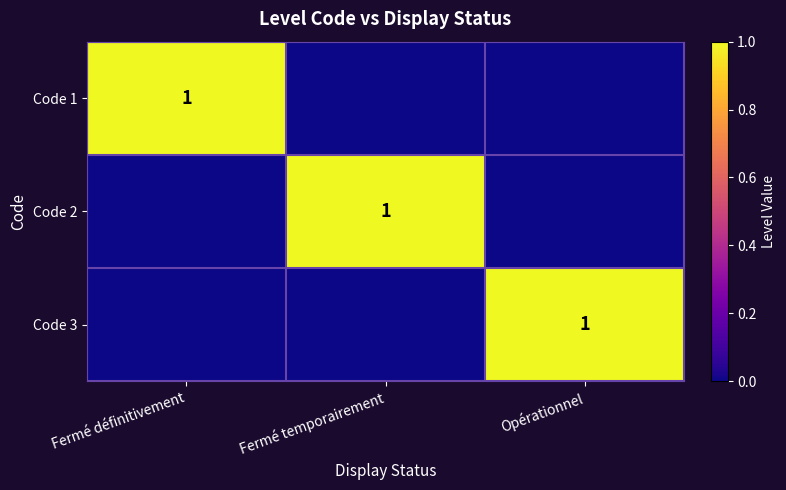

The Code 2 series shows 1 at Fermé temporairement. True or false?

True